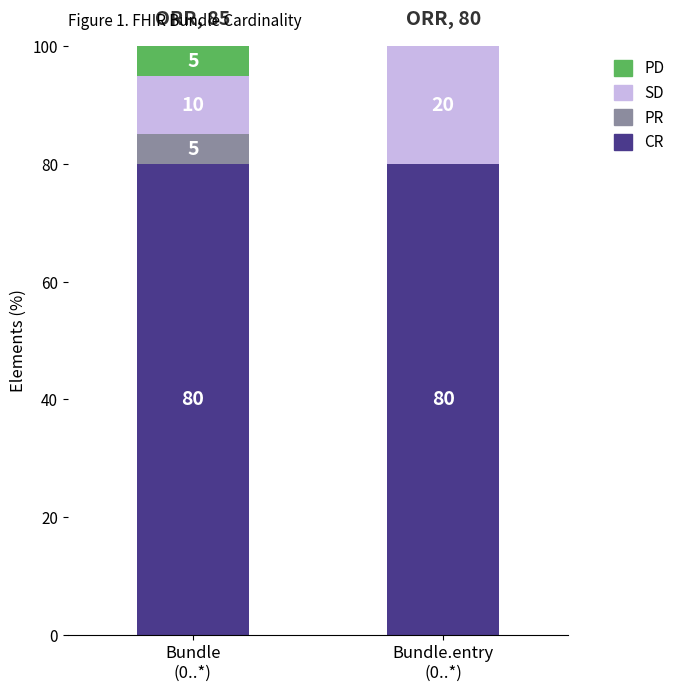

What is the maximum value for CR?

80